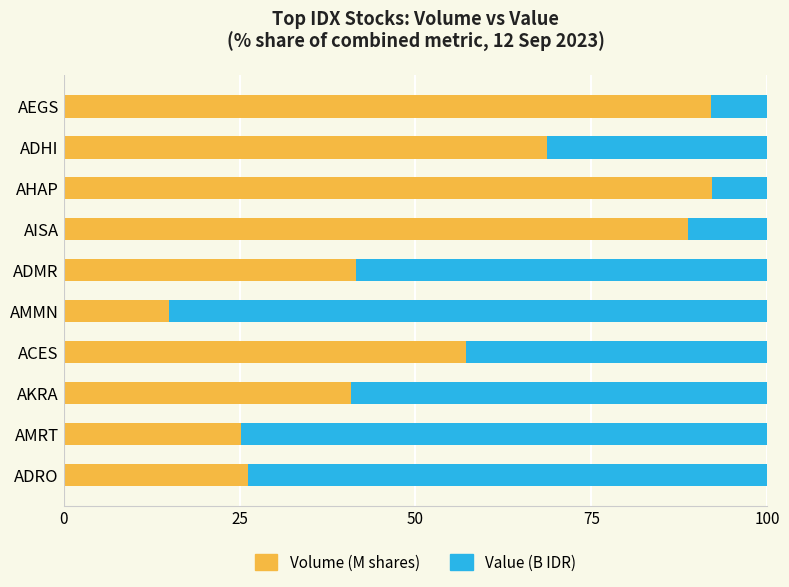

What is the average value of the Volume (M shares) series?

54.7